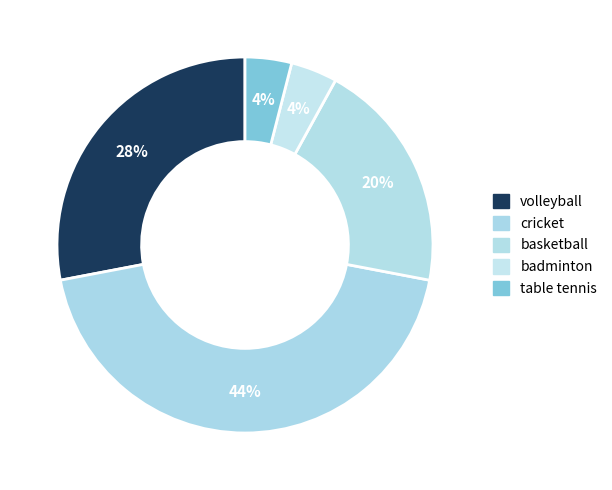

How many slices are in this pie chart?

5